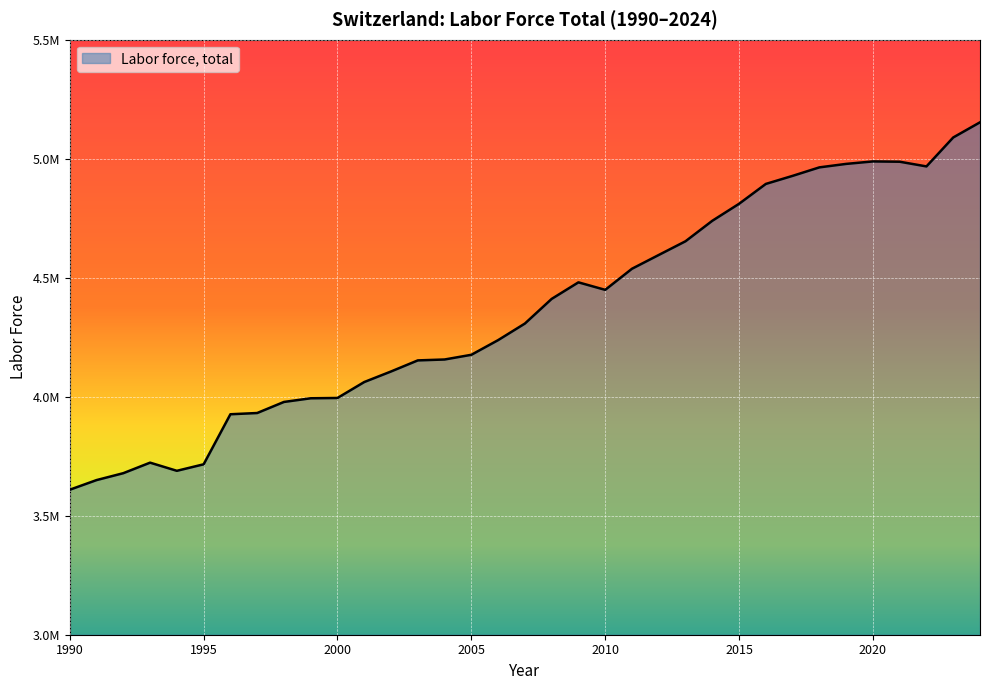

Reading left to right, what are all the values shown in this chart?

3609276	3649724	3678755	3722974	3688719	3716027	3926340	3931532	3978049	3993466	3994754	4061716	4106054	4152630	4156420	4176168	4237789	4307426	4411012	4480560	4449019	4537669	4595555	4653184	4739164	4810573	4894095	4927955	4963632	4978225	4988638	4987374	4967649	5089291	5152970